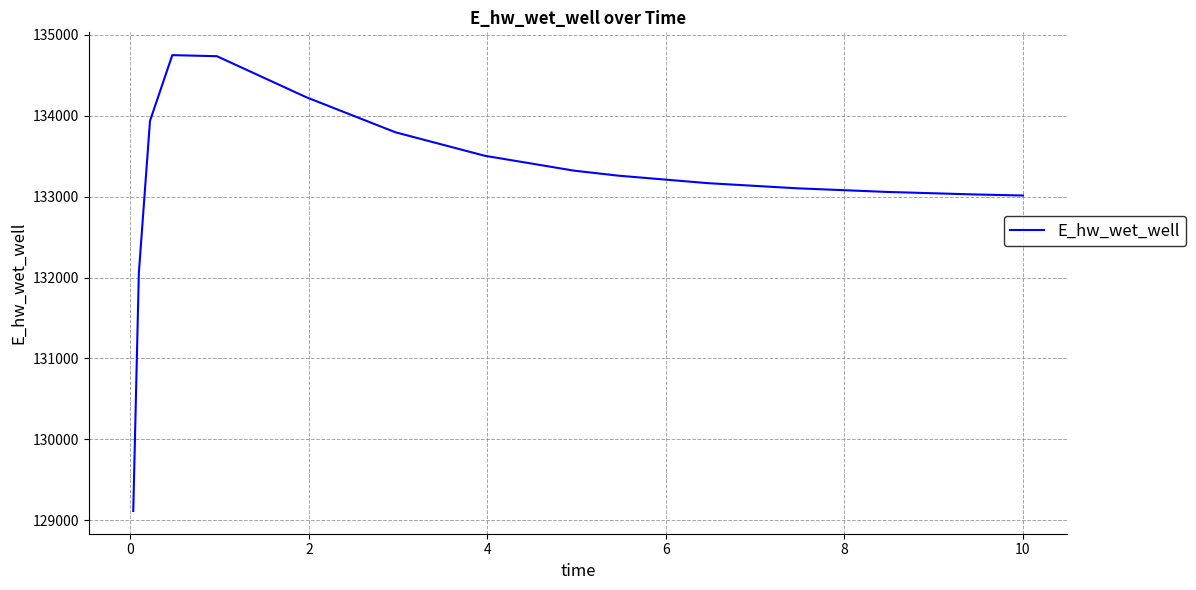

What is the difference between the maximum and minimum values?

5633.5